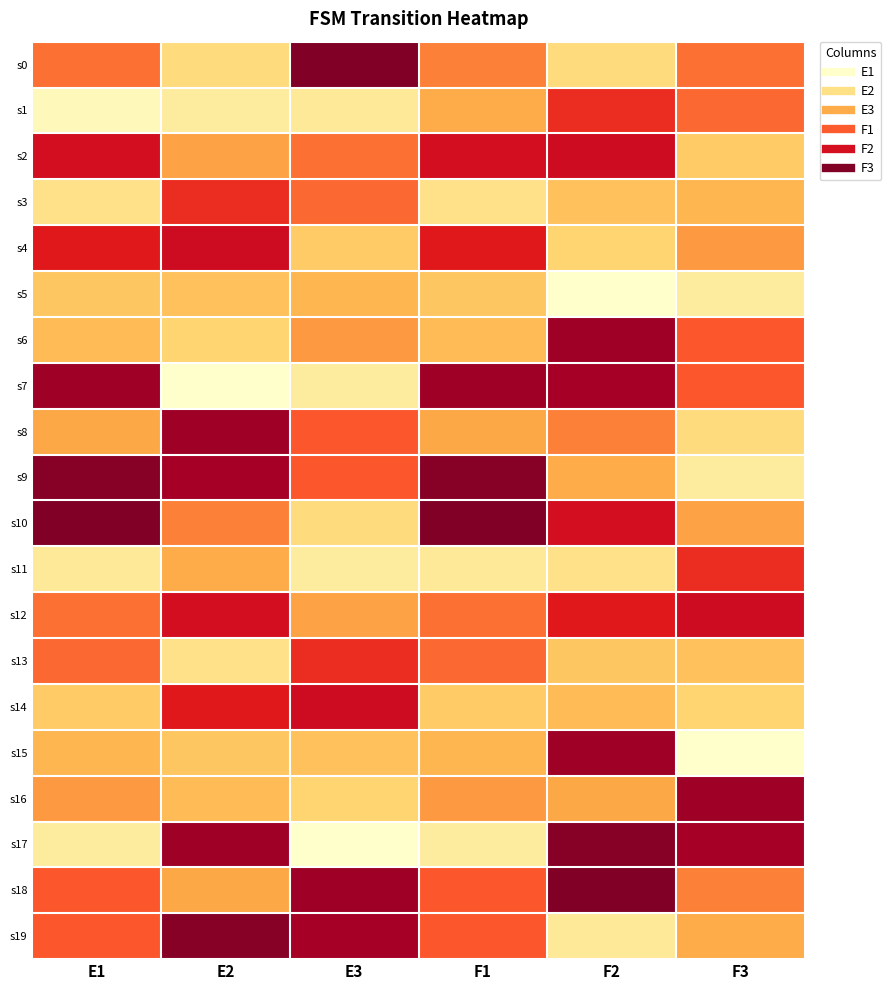

Reading right to left, what are all the values shown in this chart?

s0: F3=34	F2=14	F1=32	E3=61	E2=14	E1=34
s1: F3=35	F2=43	F1=24	E3=9	E2=8	E1=3
s2: F3=18	F2=50	F1=49	E3=34	E2=26	E1=49
s3: F3=22	F2=20	F1=12	E3=35	E2=43	E1=12
s4: F3=28	F2=16	F1=46	E3=18	E2=50	E1=46
s5: F3=8	F2=0	F1=19	E3=22	E2=20	E1=19
s6: F3=37	F2=57	F1=21	E3=28	E2=16	E1=21
s7: F3=37	F2=56	F1=57	E3=8	E2=0	E1=57
s8: F3=14	F2=32	F1=25	E3=37	E2=57	E1=25
s9: F3=8	F2=24	F1=60	E3=37	E2=56	E1=60
s10: F3=26	F2=49	F1=61	E3=14	E2=32	E1=61
s11: F3=43	F2=12	F1=9	E3=8	E2=24	E1=9
s12: F3=50	F2=46	F1=34	E3=26	E2=49	E1=34
s13: F3=20	F2=19	F1=35	E3=43	E2=12	E1=35
s14: F3=16	F2=21	F1=18	E3=50	E2=46	E1=18
s15: F3=0	F2=57	F1=22	E3=20	E2=19	E1=22
s16: F3=57	F2=25	F1=28	E3=16	E2=21	E1=28
s17: F3=56	F2=60	F1=8	E3=0	E2=57	E1=8
s18: F3=32	F2=61	F1=37	E3=57	E2=25	E1=37
s19: F3=24	F2=9	F1=37	E3=56	E2=60	E1=37